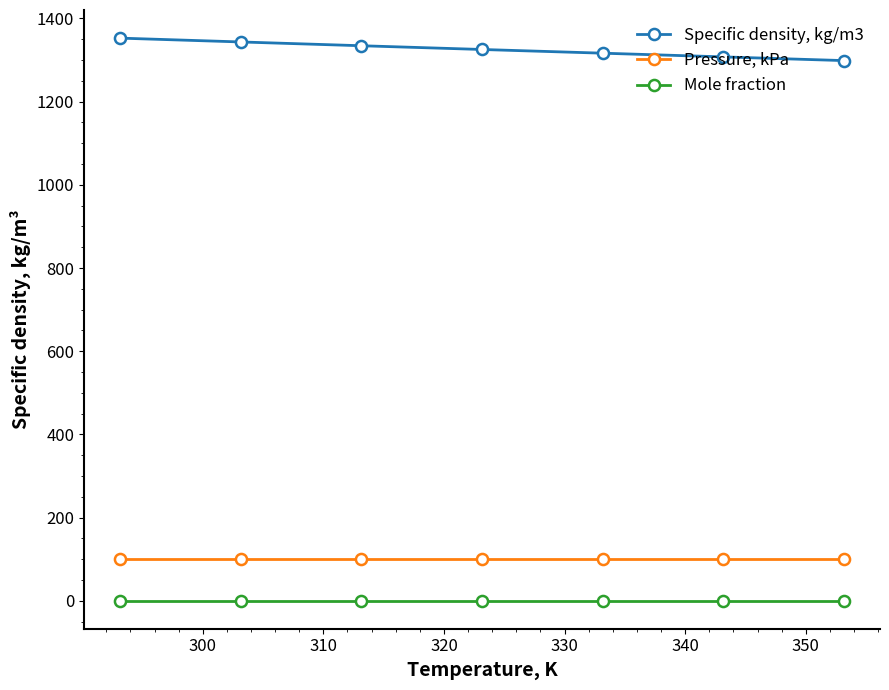

True or false: Pressure, kPa and Mole fraction intersect in this chart.

False